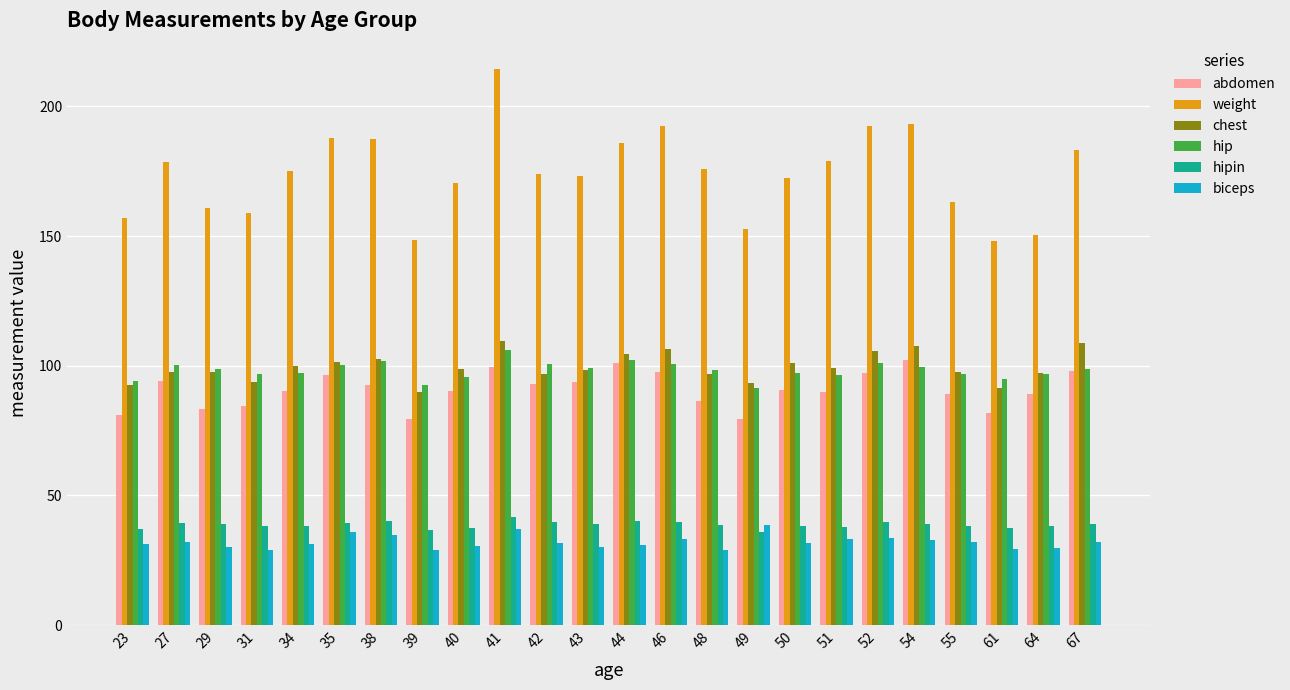

How many categories are shown in the chart?

24